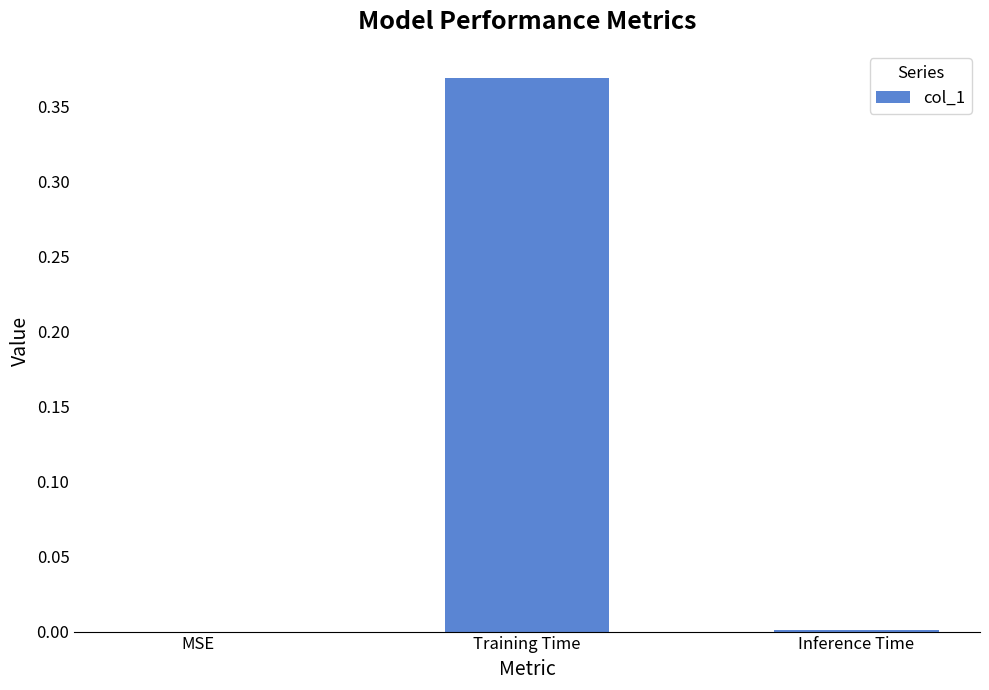

How many categories are shown in the chart?

3